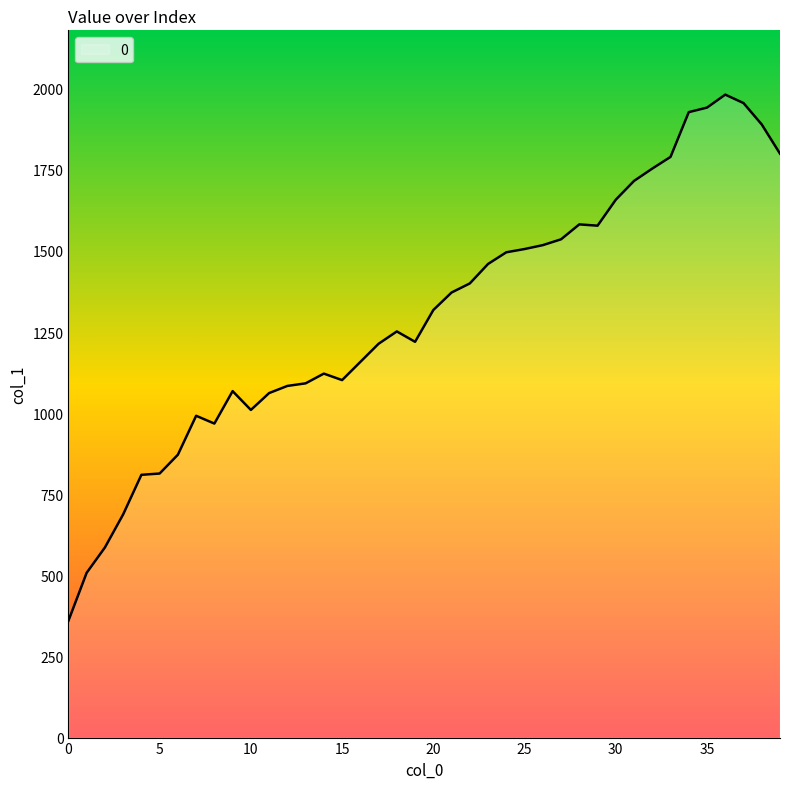

What is the greatest value displayed?

1982